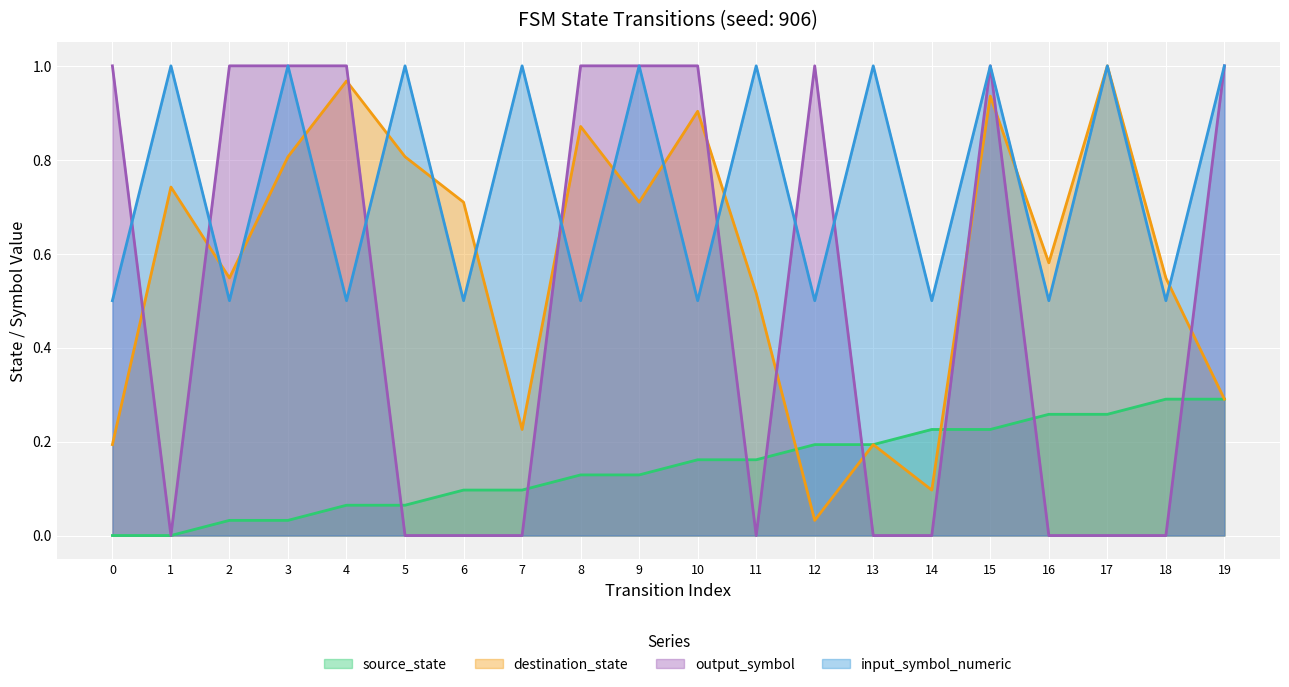

True or false: destination_state has more than 1 interior local peaks.

True